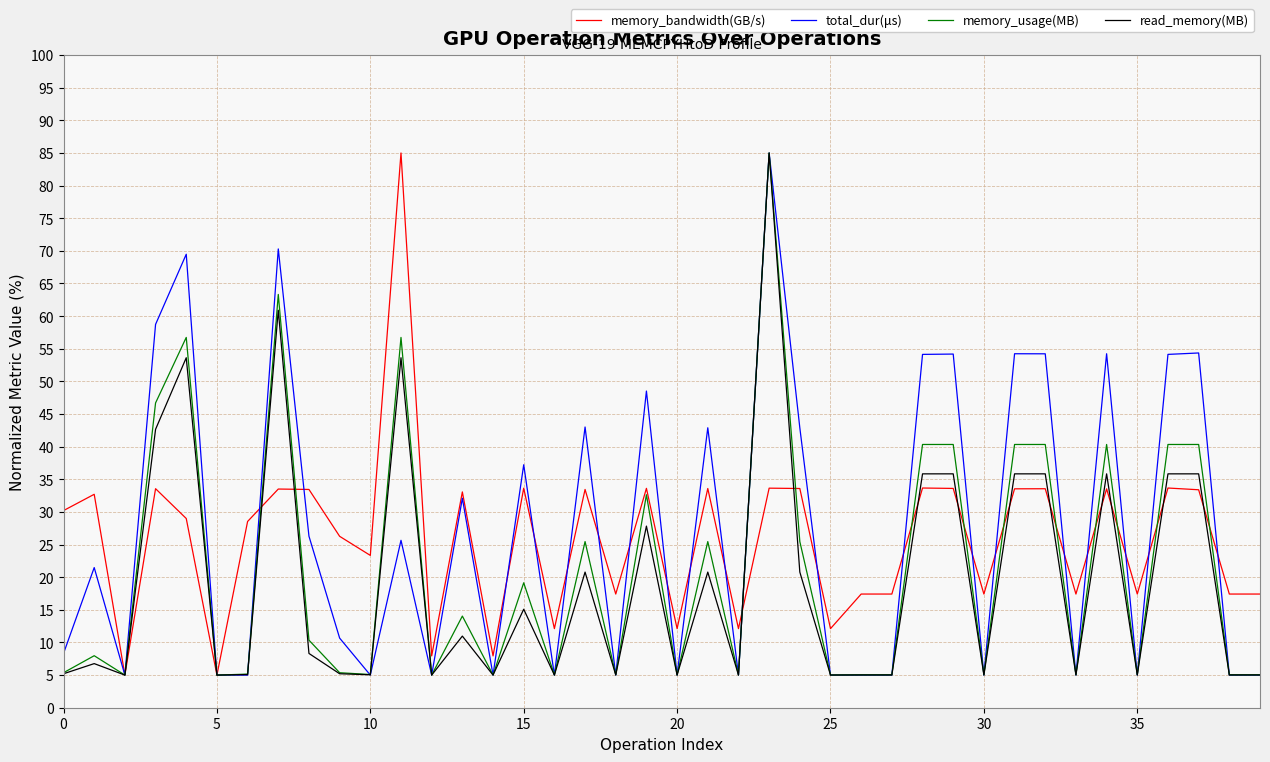

What is the maximum value shown in the chart?

85.0